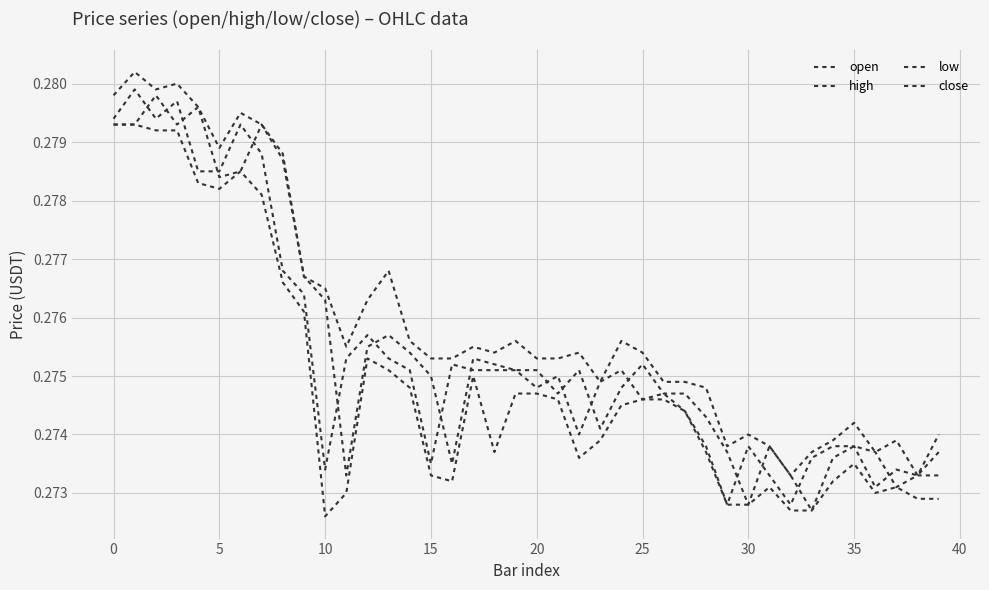

How many high values are between 0 and 1?

40